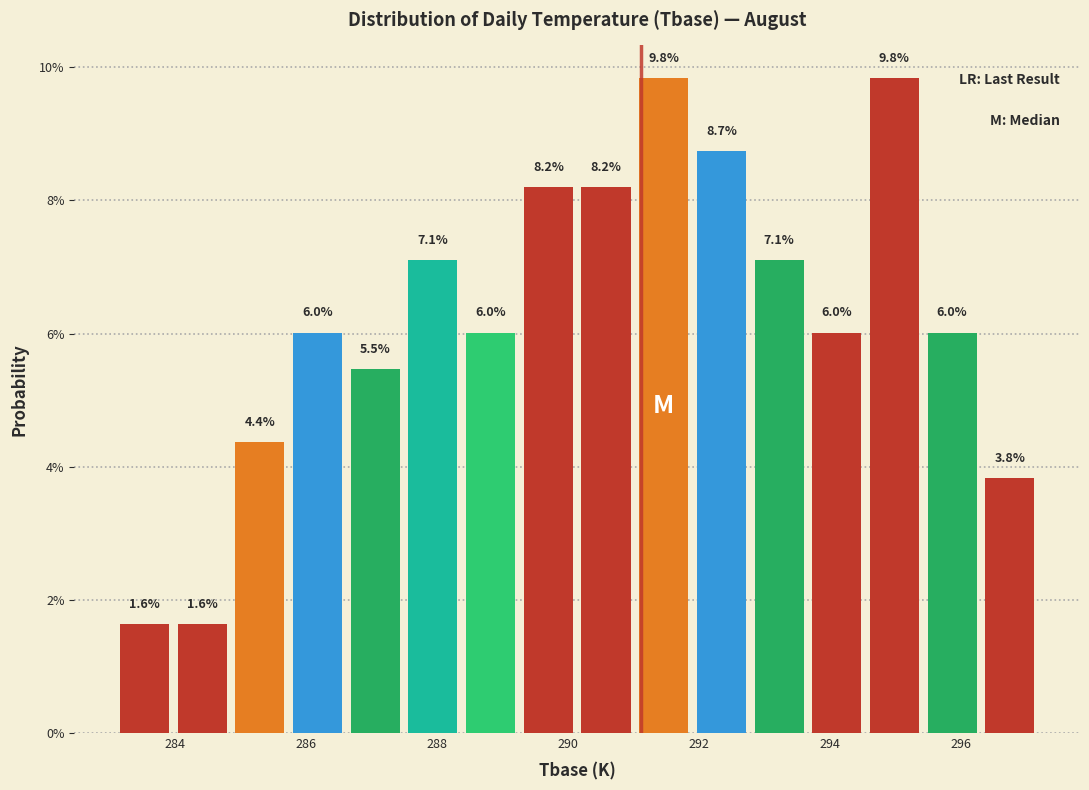

Reading left to right, transcribe this chart: for each bar, give the range it covers on the x-axis and its height. The bar edges are not printed on the chart, so give them approximately, as read against the axis.

283.2 to 284.0: 1.6
284.0 to 284.8: 1.6
284.8 to 285.8: 4.4
285.8 to 286.6: 6.0
286.6 to 287.6: 5.5
287.6 to 288.4: 7.1
288.4 to 289.2: 6.0
289.2 to 290.2: 8.2
290.2 to 291.0: 8.2
291.0 to 292.0: 9.8
292.0 to 292.8: 8.7
292.8 to 293.6: 7.1
293.6 to 294.6: 6.0
294.6 to 295.4: 9.8
295.4 to 296.4: 6.0
296.4 to 297.2: 3.8